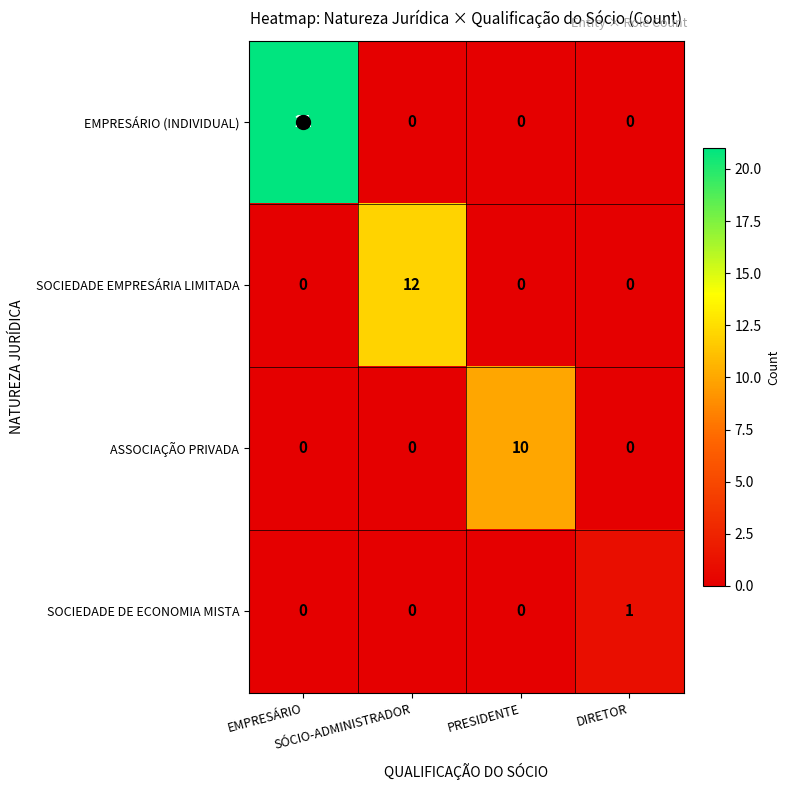

Count the number of data series in this chart.

4